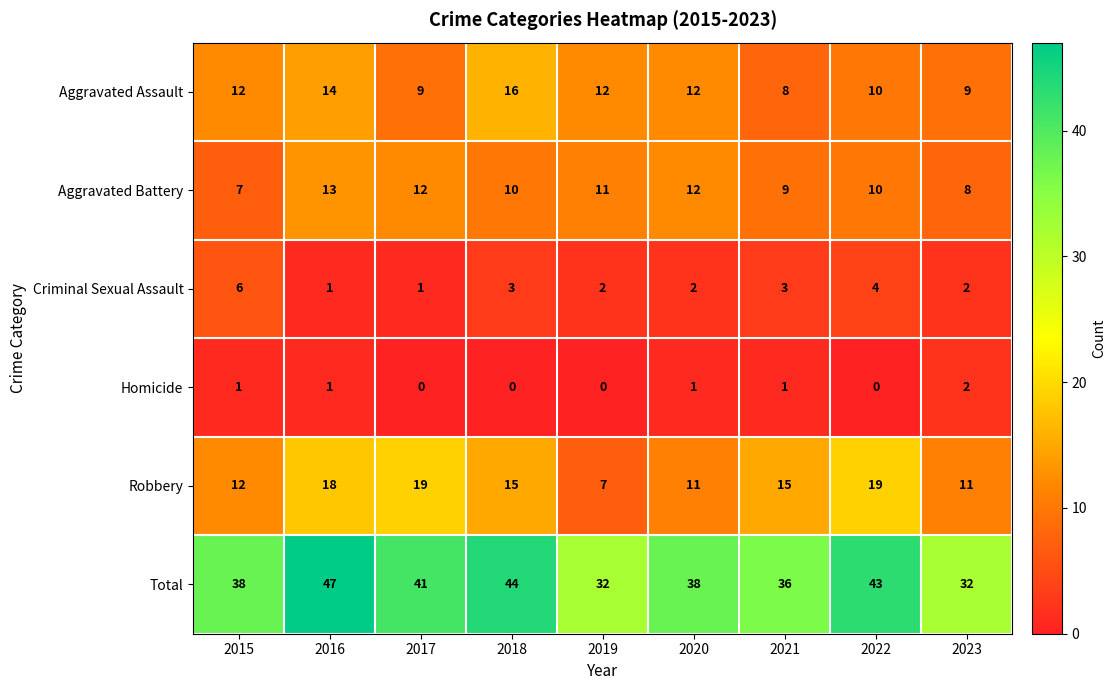

What is the approximate value of Total at 2019, to the nearest 10?

30